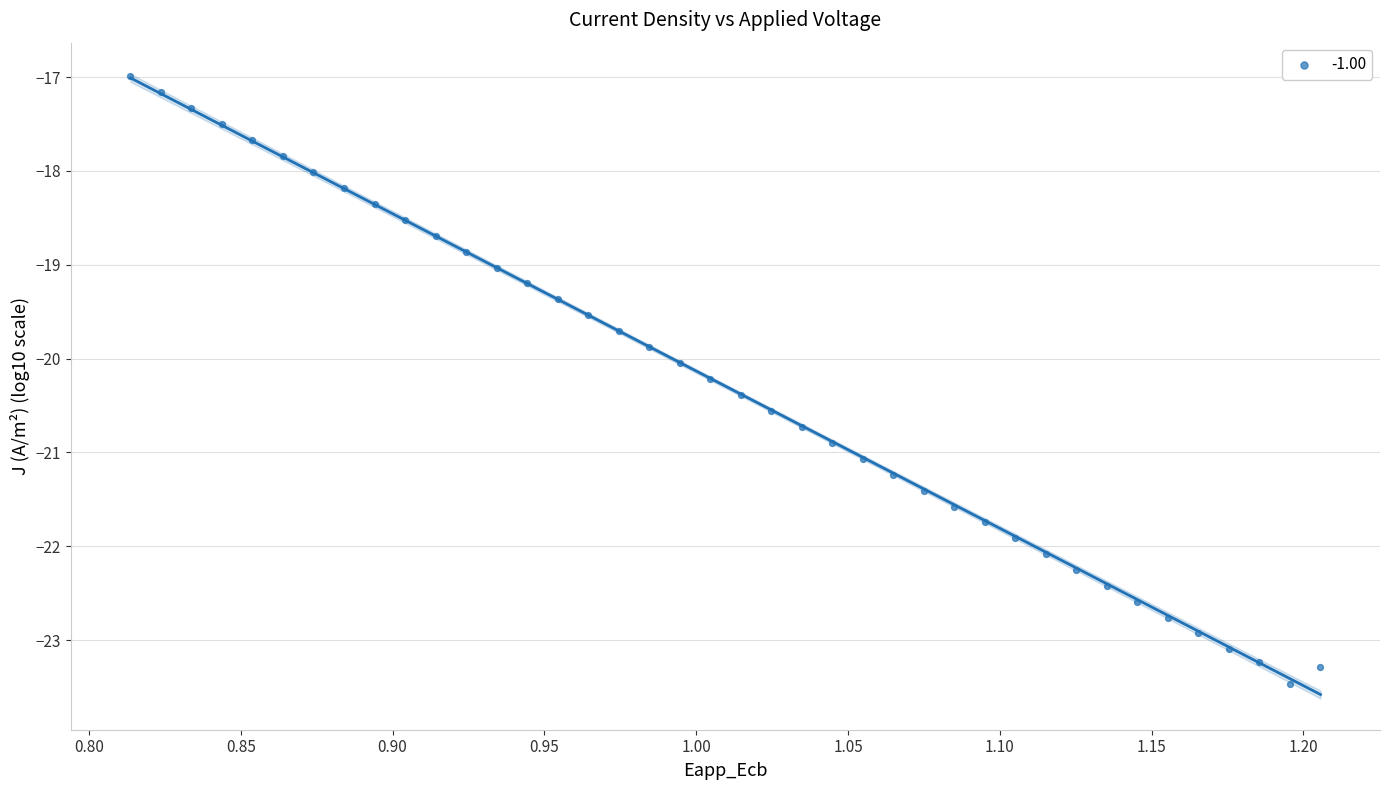

What is the range of Y values (max minus min)?

6.5